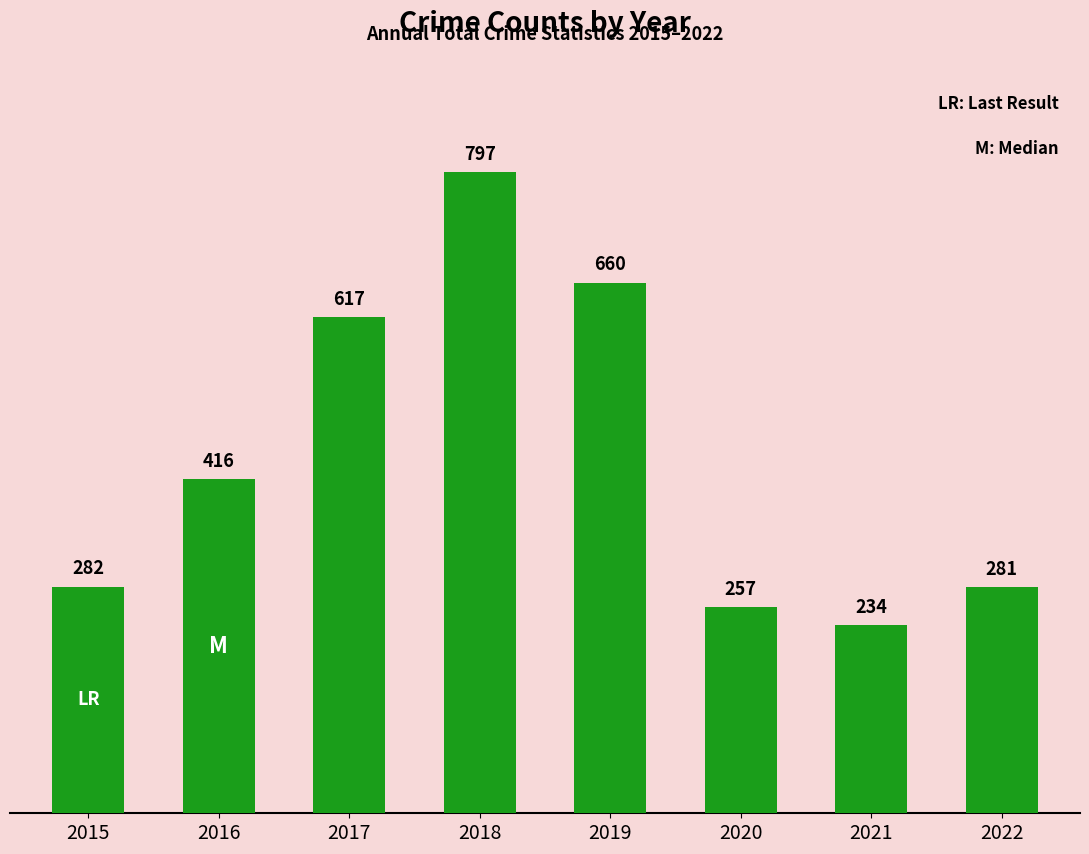

Reading right to left, what are all the values shown in this chart?

2022=281	2021=234	2020=257	2019=660	2018=797	2017=617	2016=416	2015=282